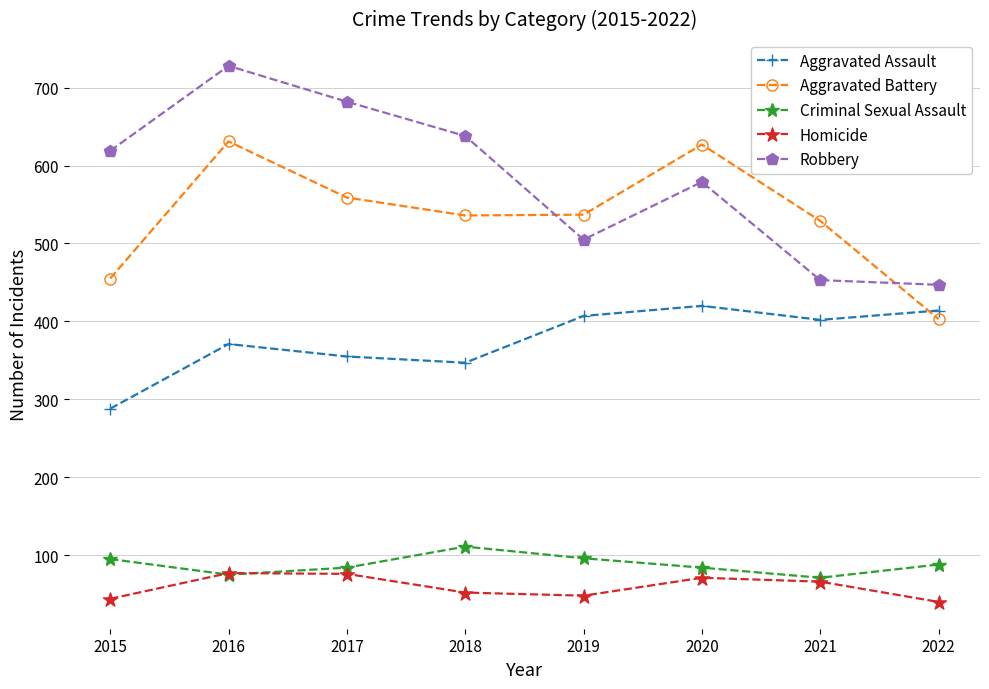

At which category does the chart reach its peak across all series?

2016